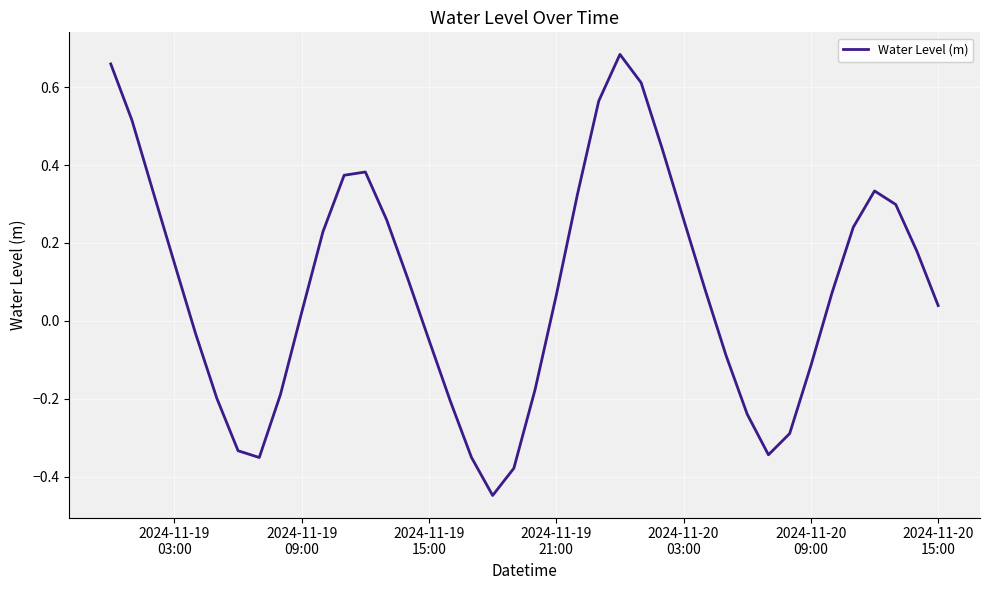

Does the chart display data point markers on the line(s)?

No